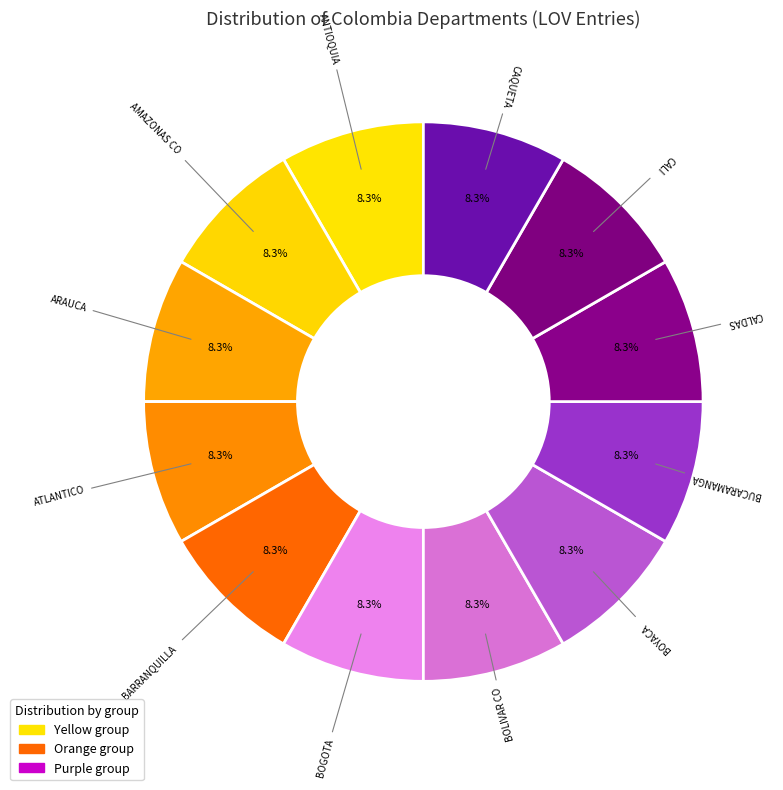

Count the number of slices in the pie.

12